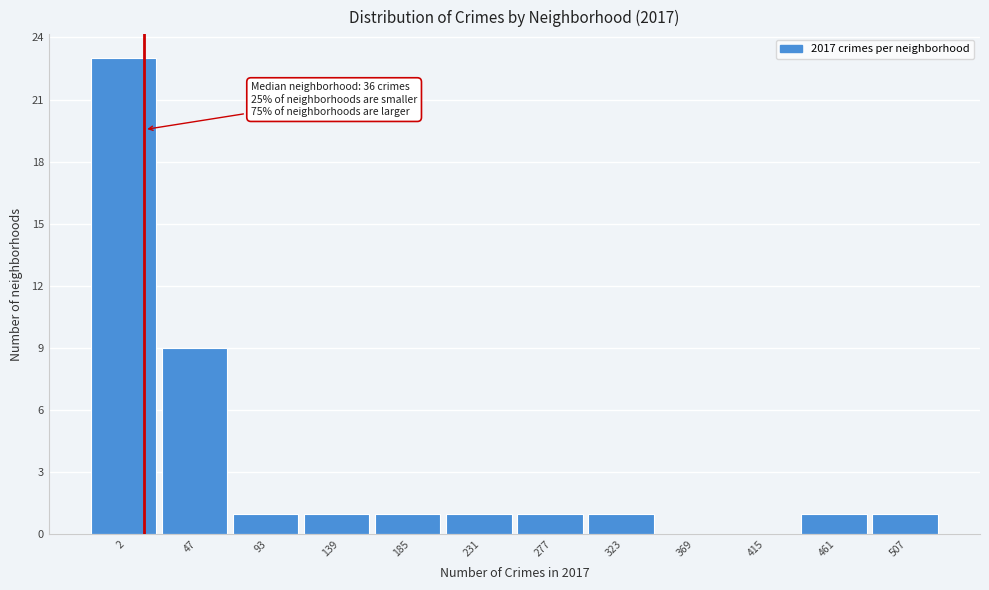

Reading left to right, extract all data points from this chart.

2=23	47=9	93=1	139=1	185=1	231=1	277=1	323=1	369=0	415=0	461=1	507=1